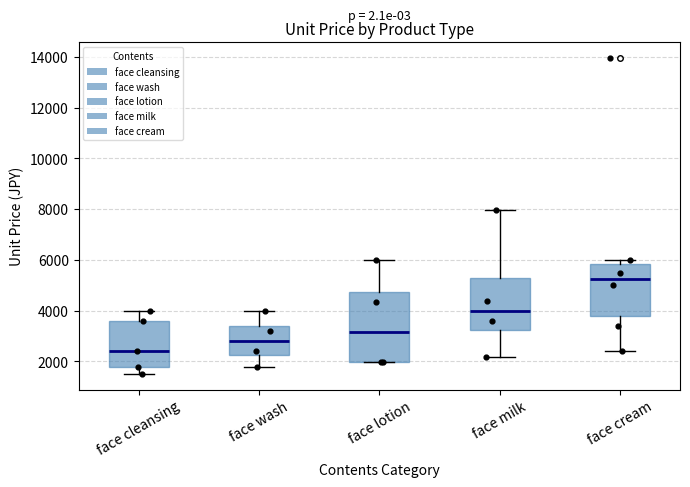

Which box's median line is the highest?

face cream